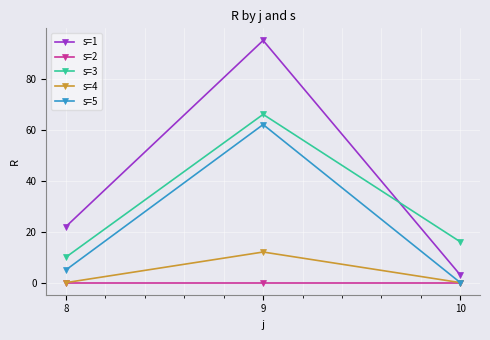

Which series has the largest range (max minus min)?

s=1